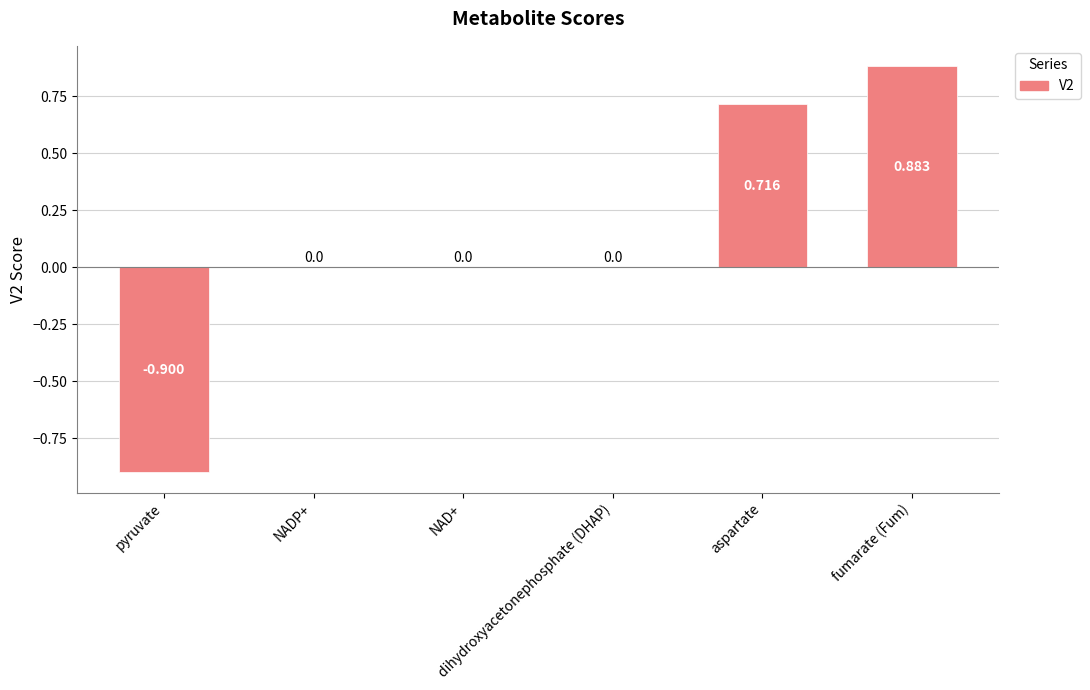

How many series are shown in this chart?

1